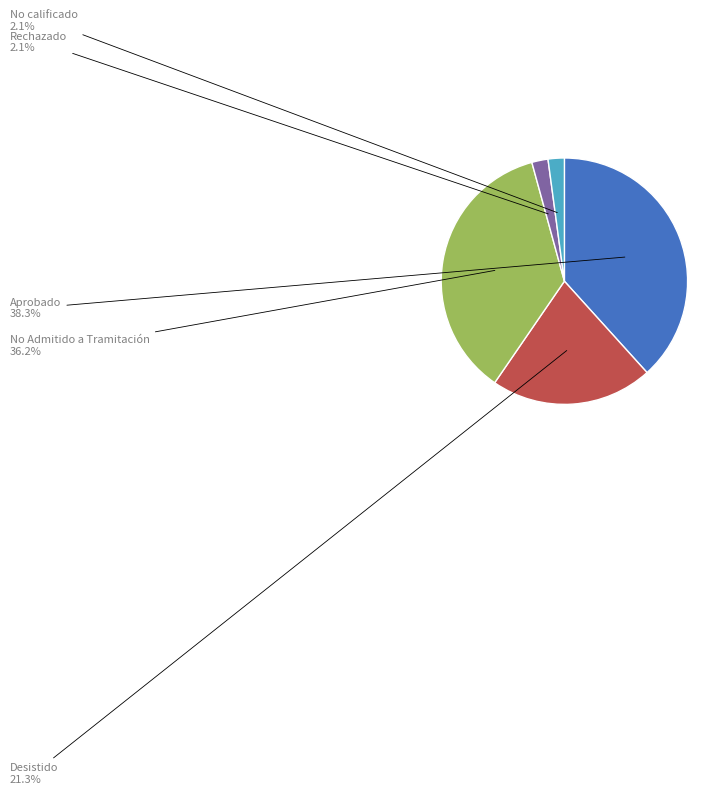

What is the ratio of the value at No calificado to the value at Desistido?

0.1